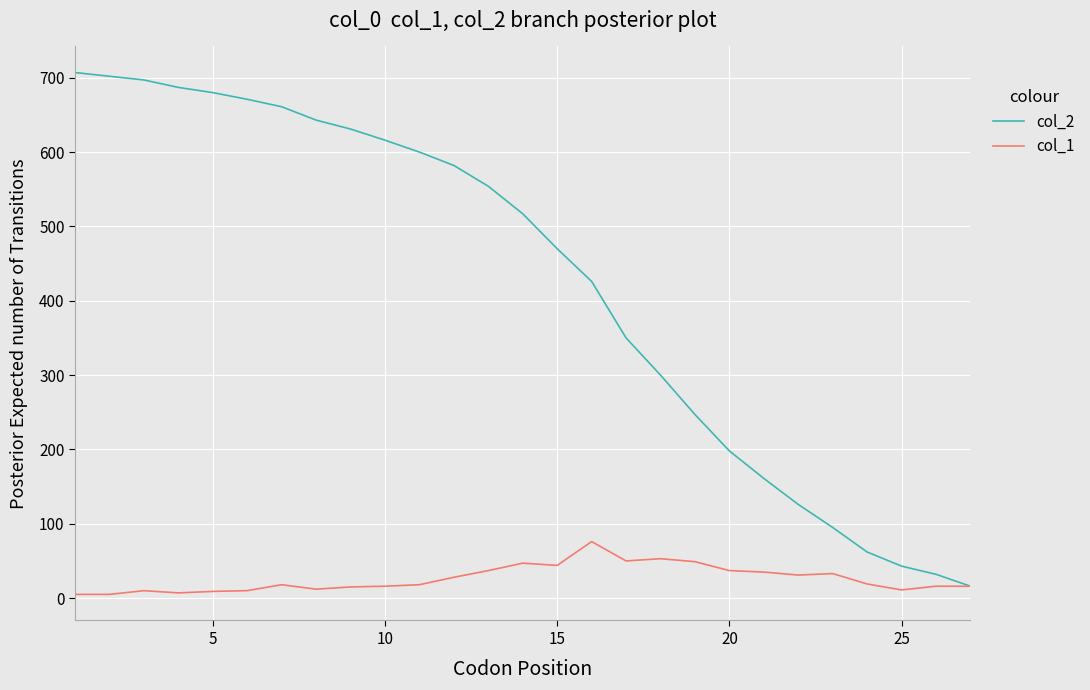

Which series has the largest total across all categories?

col_2